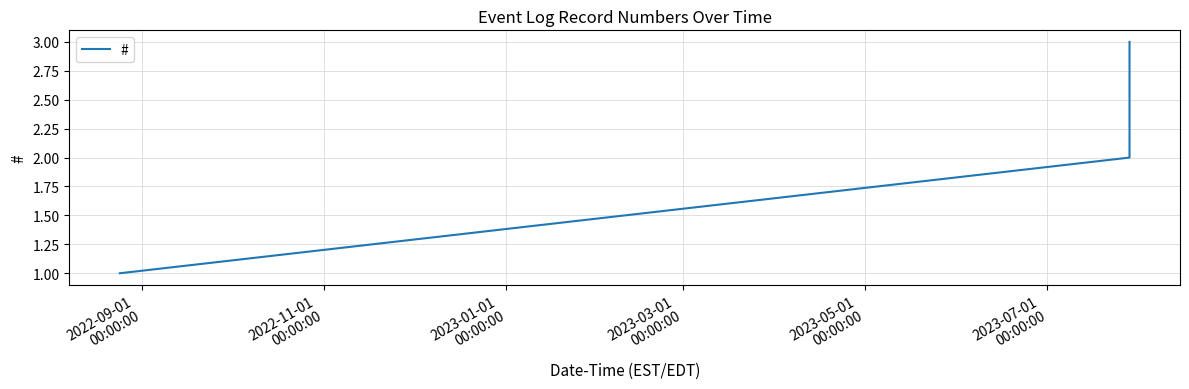

What is the sum of all values?

6